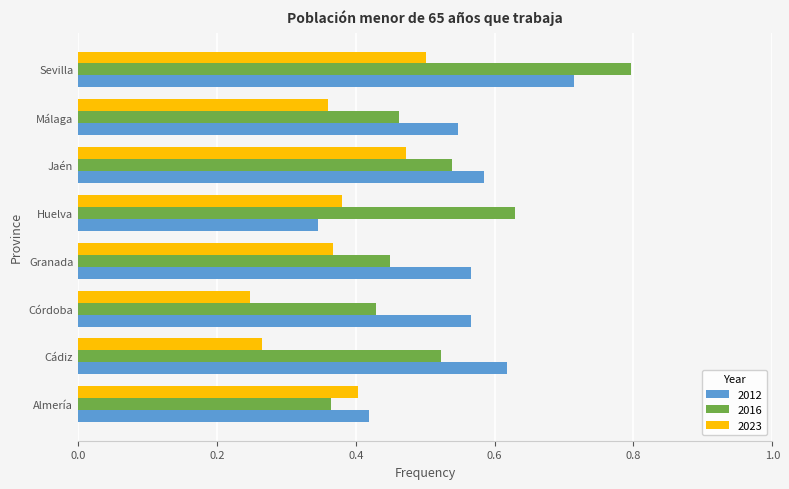

List the series in order of their peak value, lowest first.

2023, 2012, 2016